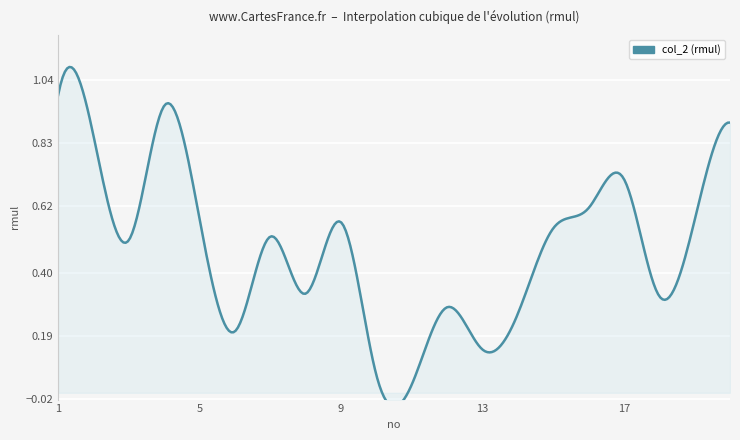

What is the value of the 7th point from the left?

0.5